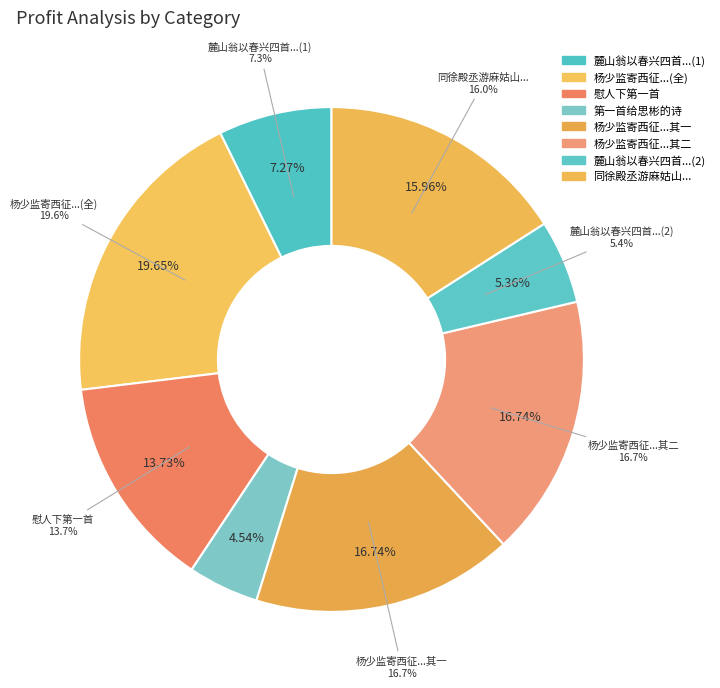

Is there any slice that represents more than half of the pie?

No